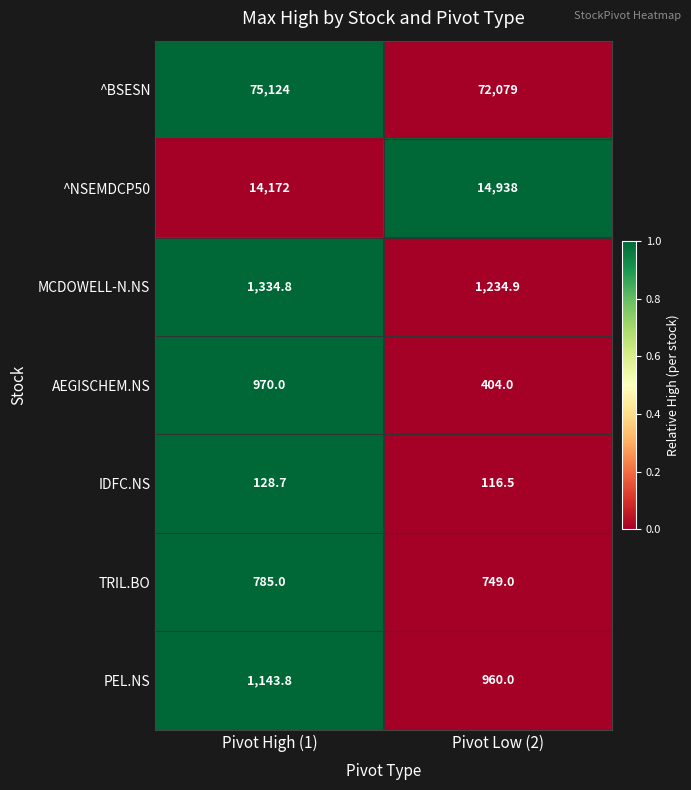

Which category has the lowest value across all series?

Pivot Low (2)